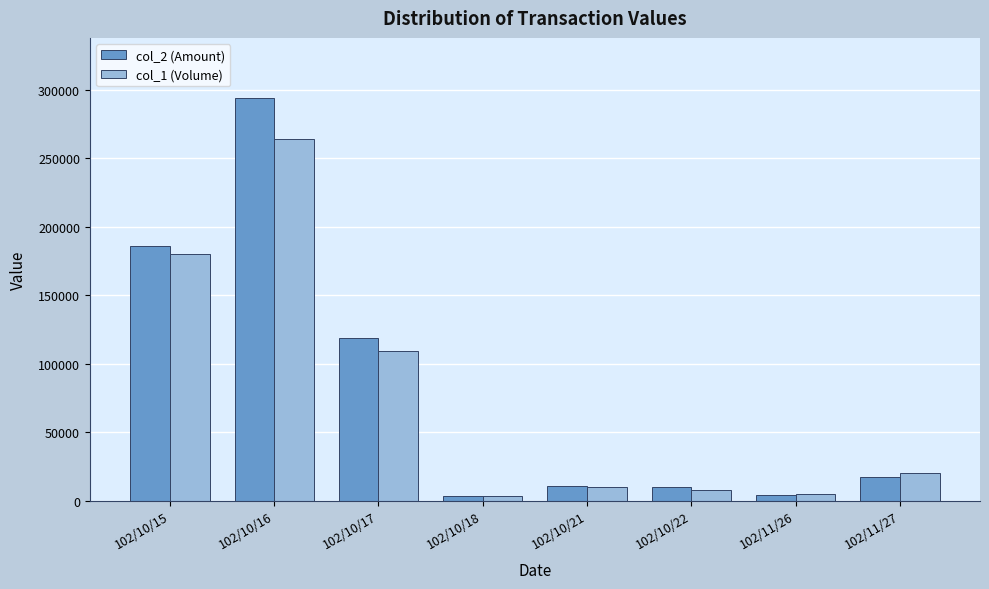

Which series has the largest total across all categories?

col_2 (Amount)